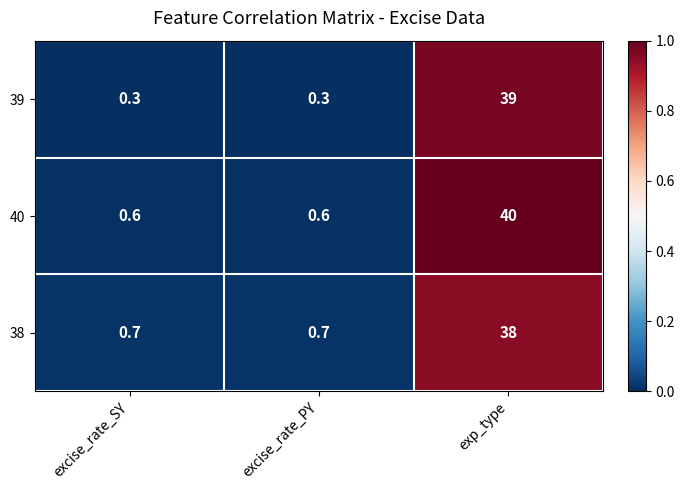

Is it true that 40 equals 0.6 at excise_rate_SY?

True